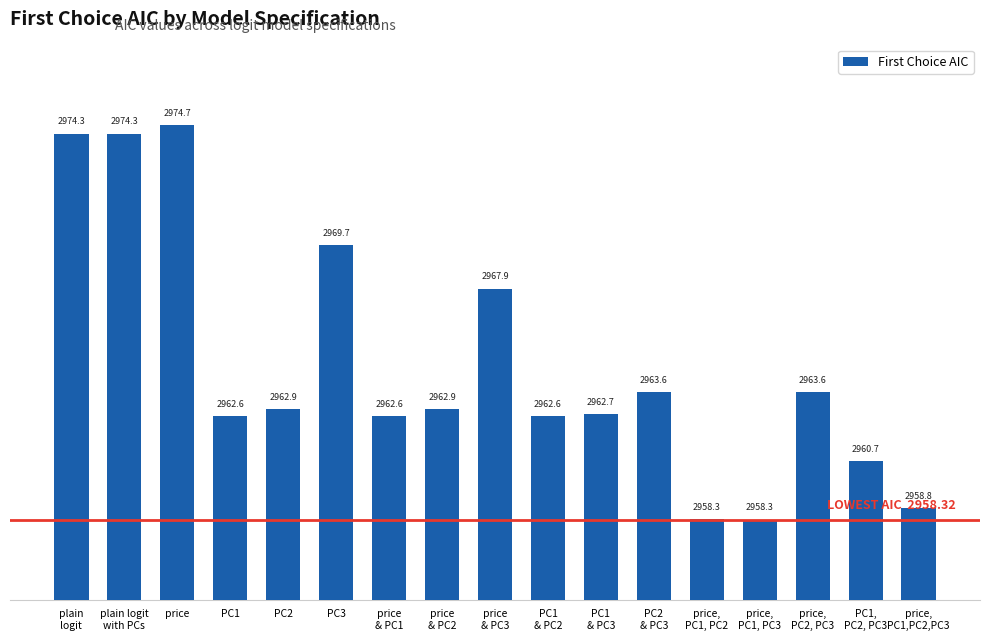

Approximately how many times larger is the value at PC1,
PC2, PC3 compared to price,
PC1,PC2,PC3?

1.0